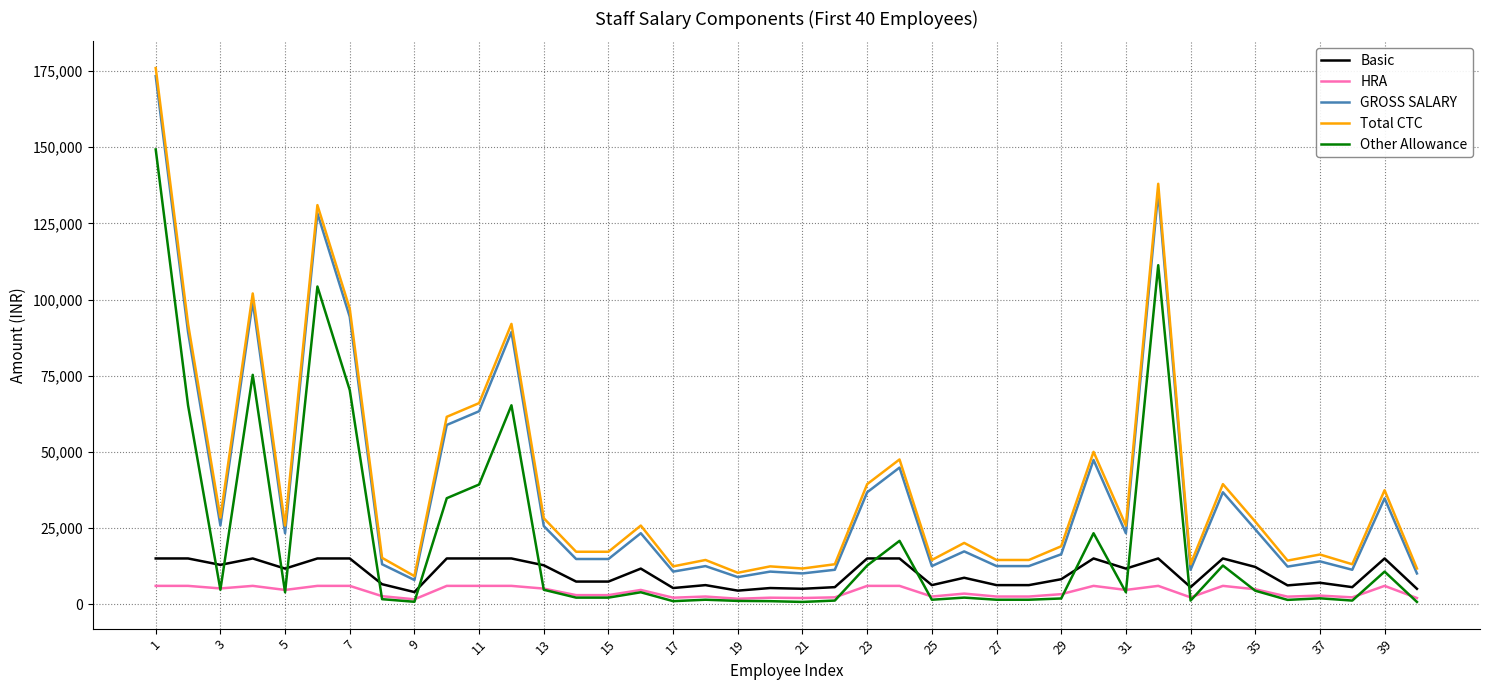

True or false: Other Allowance and GROSS SALARY cross at least once.

False